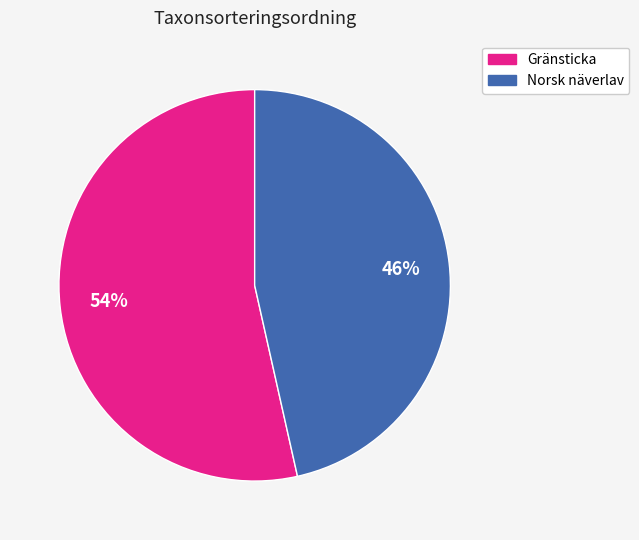

To the nearest percent, what is the average slice percentage?

50%